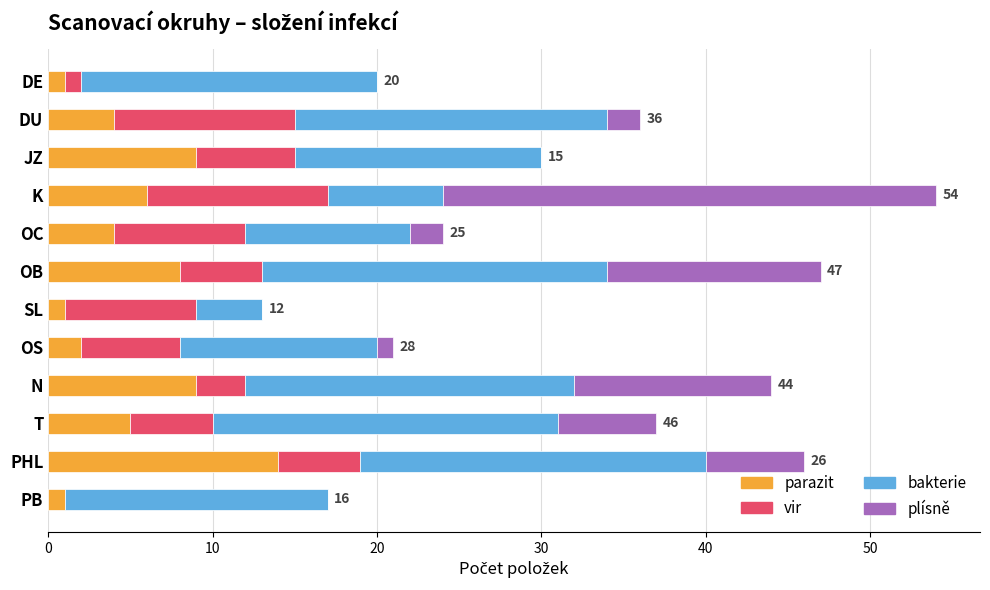

At which category is the sum across all series the highest?

K